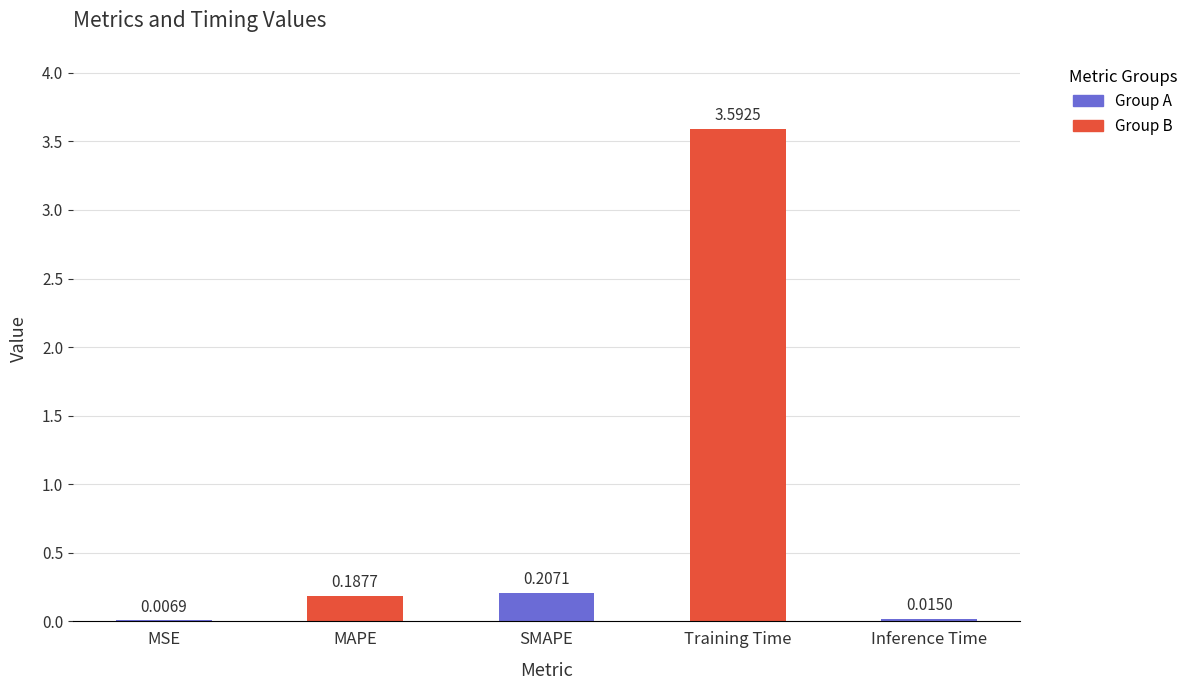

Where is the data nearest to the value 1?

SMAPE